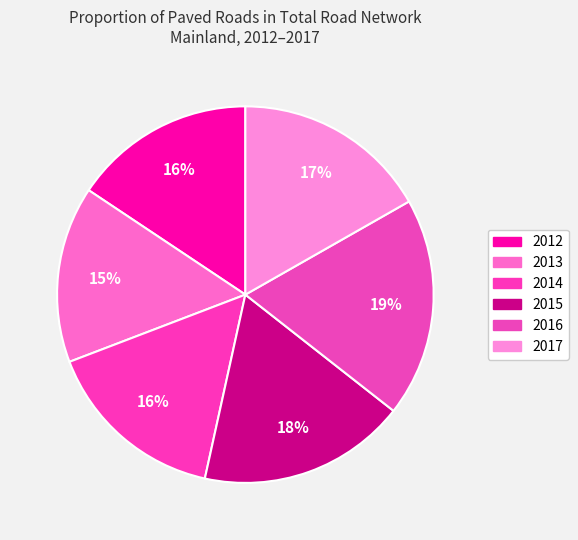

To the nearest percent, what is the difference between the 2015 and 2013 slice percentages?

3%